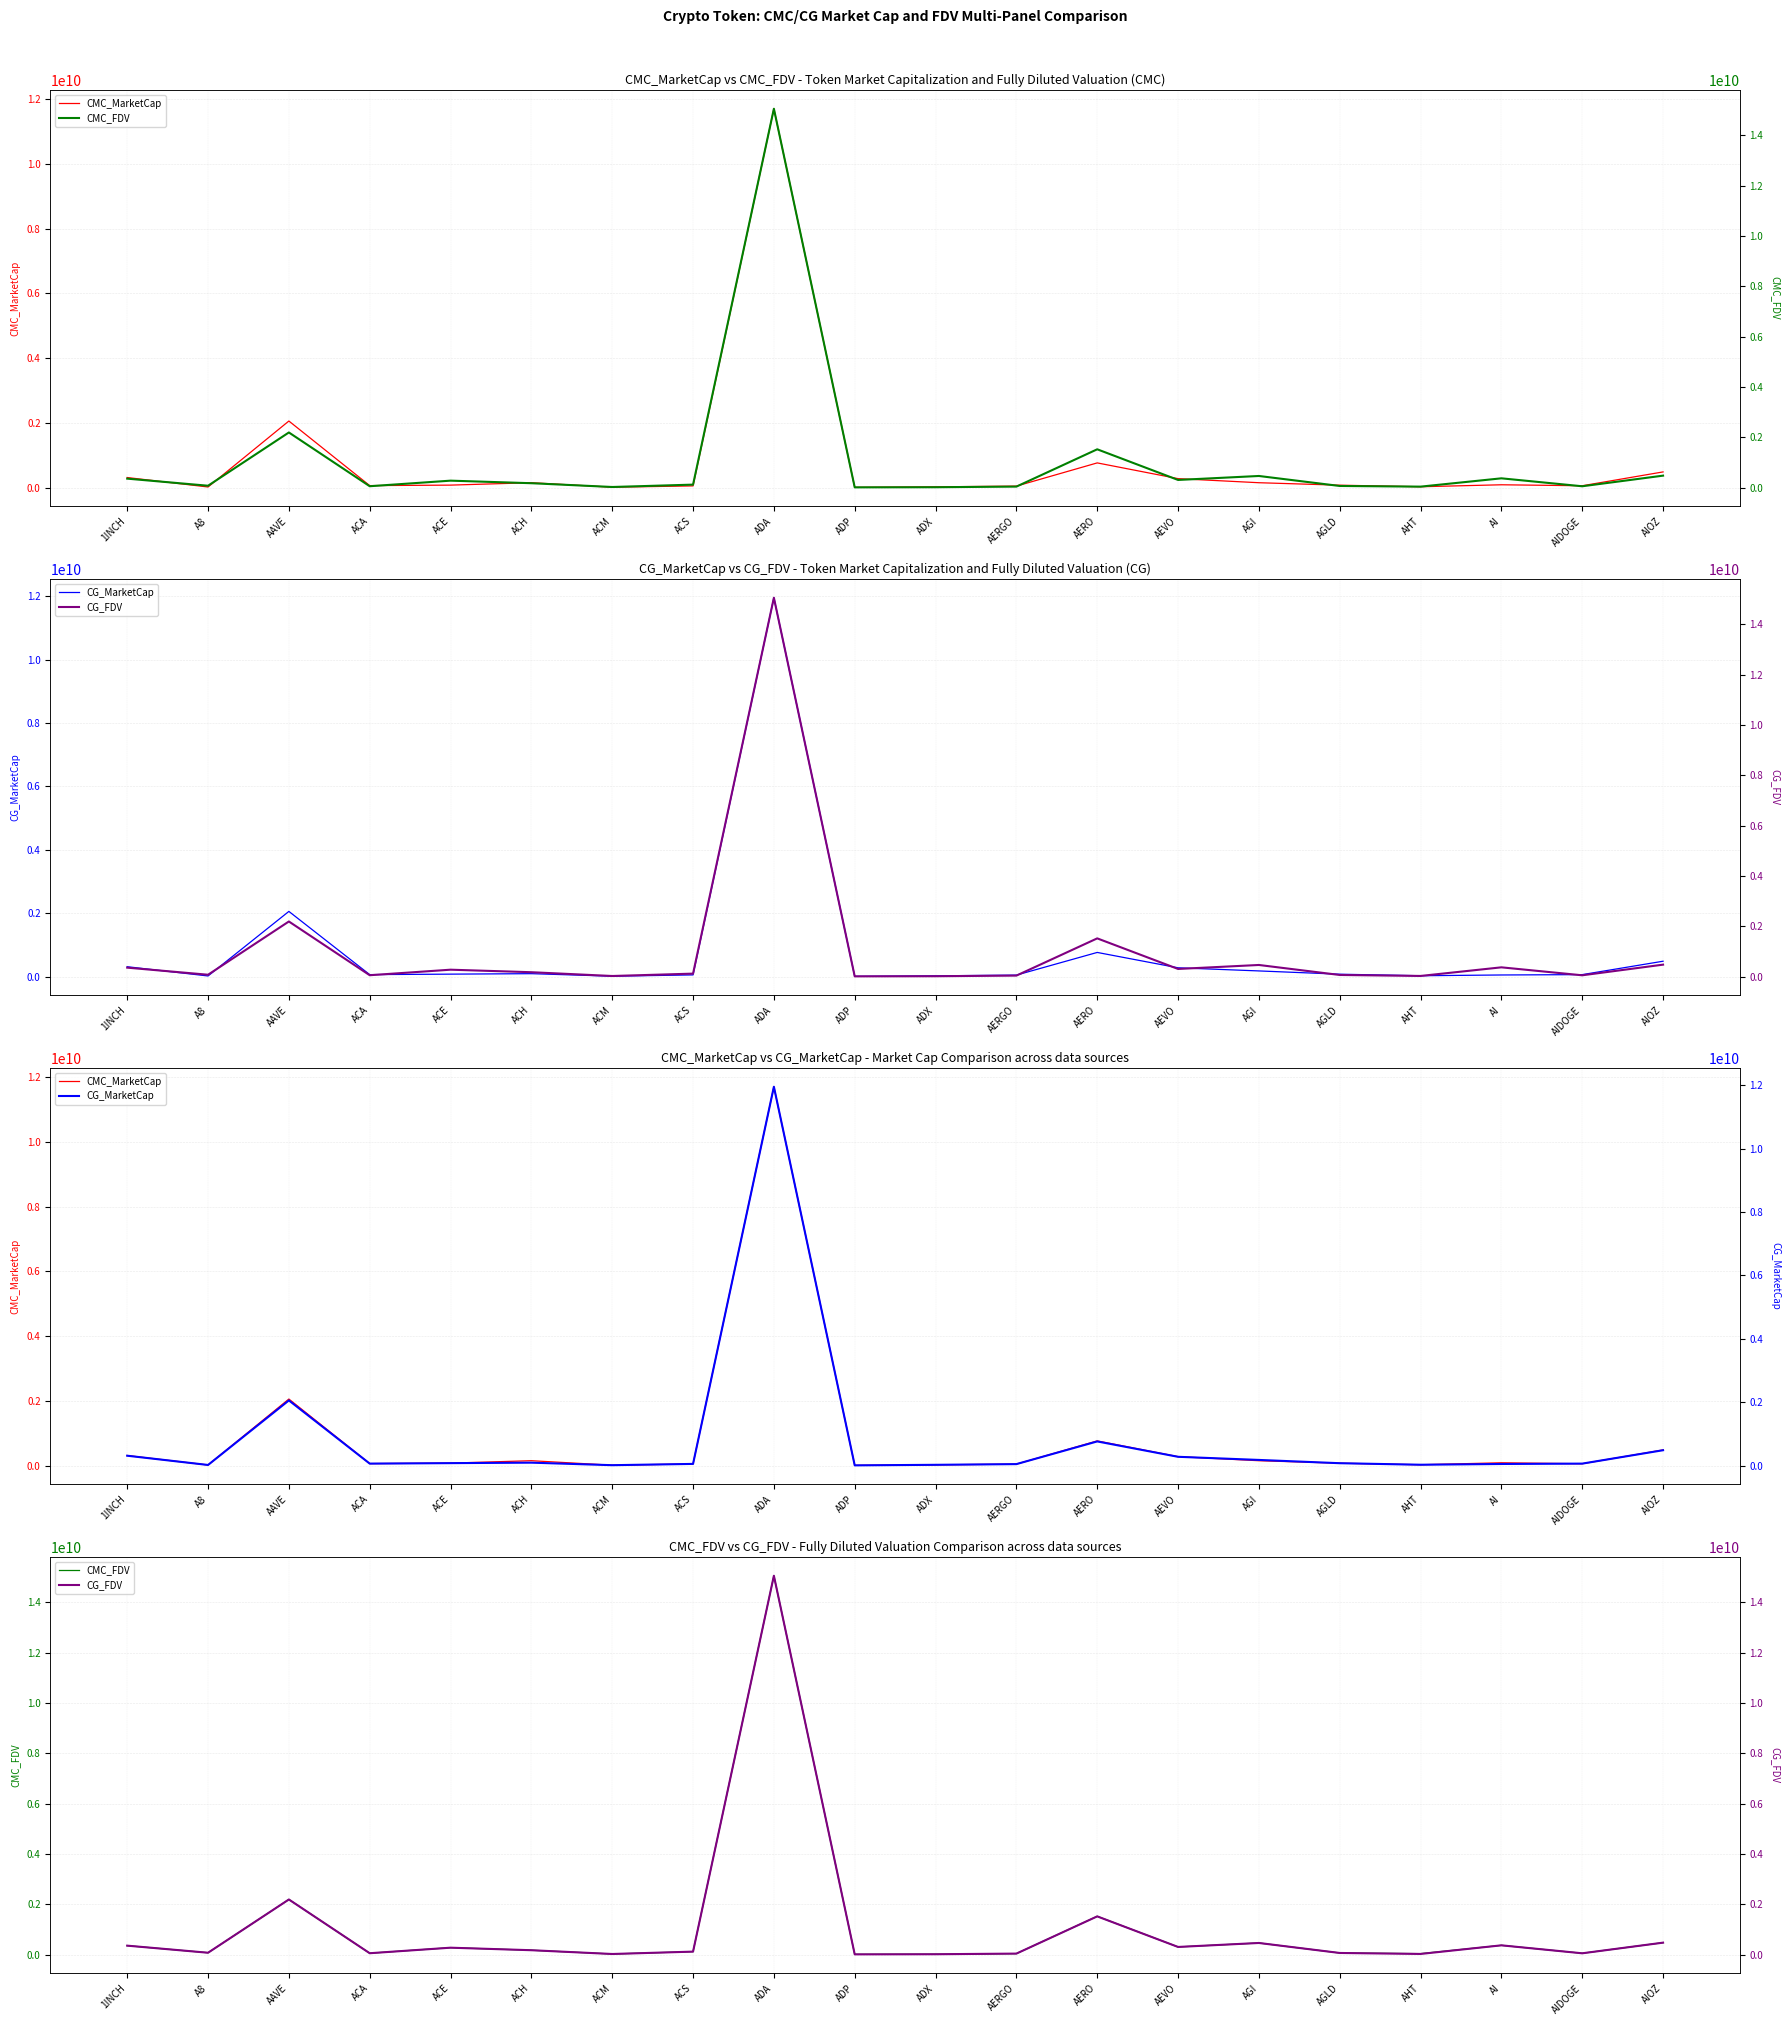

What is the difference between the CMC_FDV values at AIOZ and ACE?

199021748.7